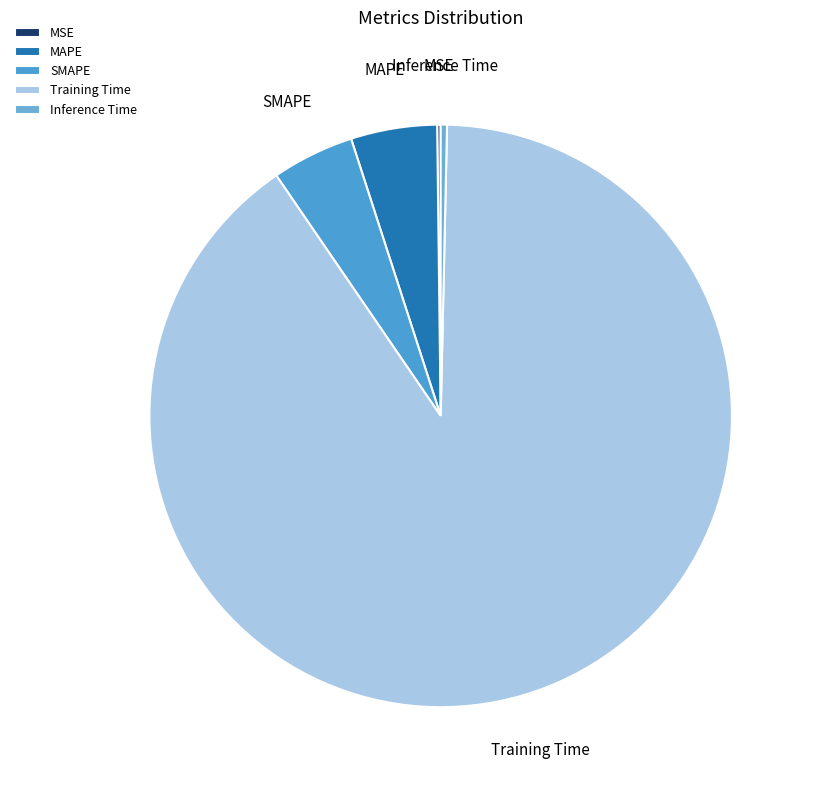

Which category has the biggest portion of the pie?

Training Time